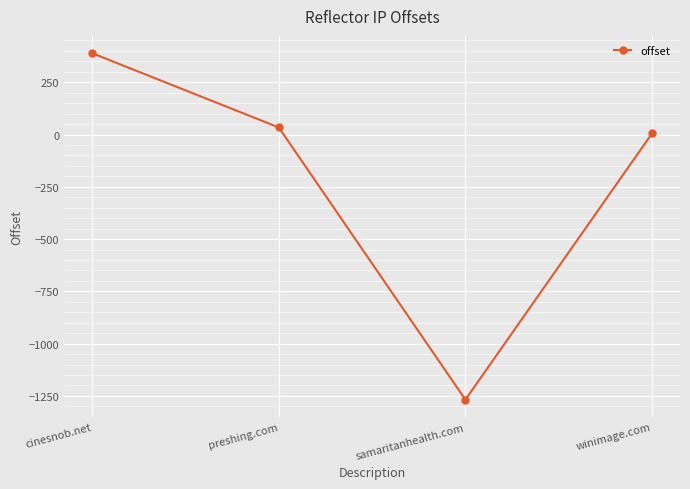

Reading left to right, transcribe all the data shown in this chart.

cinesnob.net=389	preshing.com=34	samaritanhealth.com=-1268	winimage.com=5